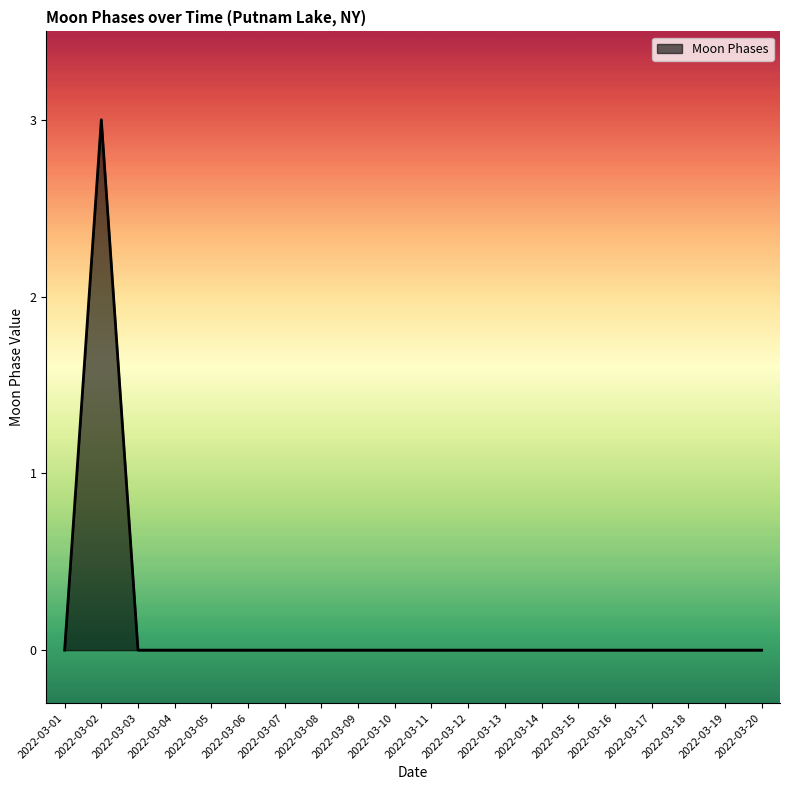

At which category does the chart reach its peak across all series?

2022-03-02